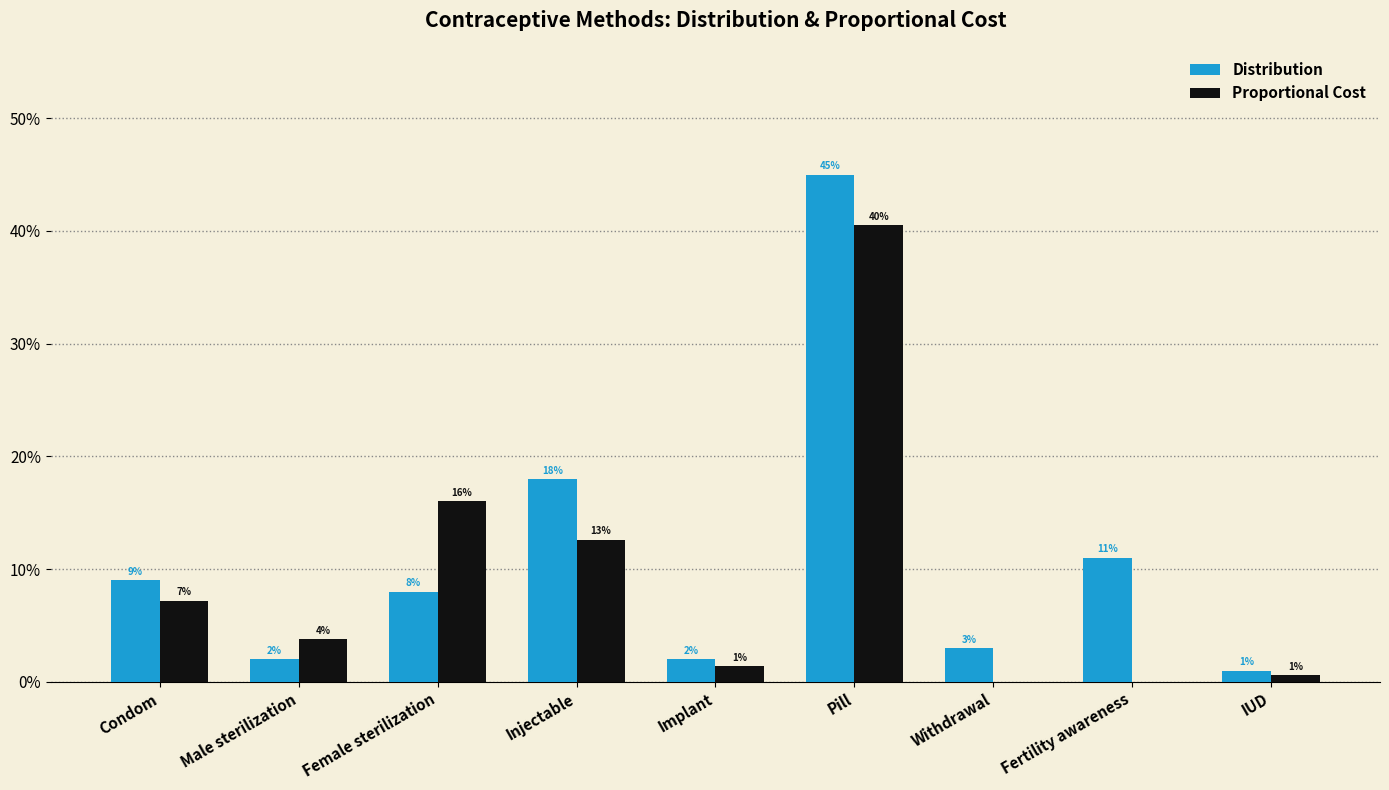

The value of Proportional Cost at Implant is 0.0. True or false?

False